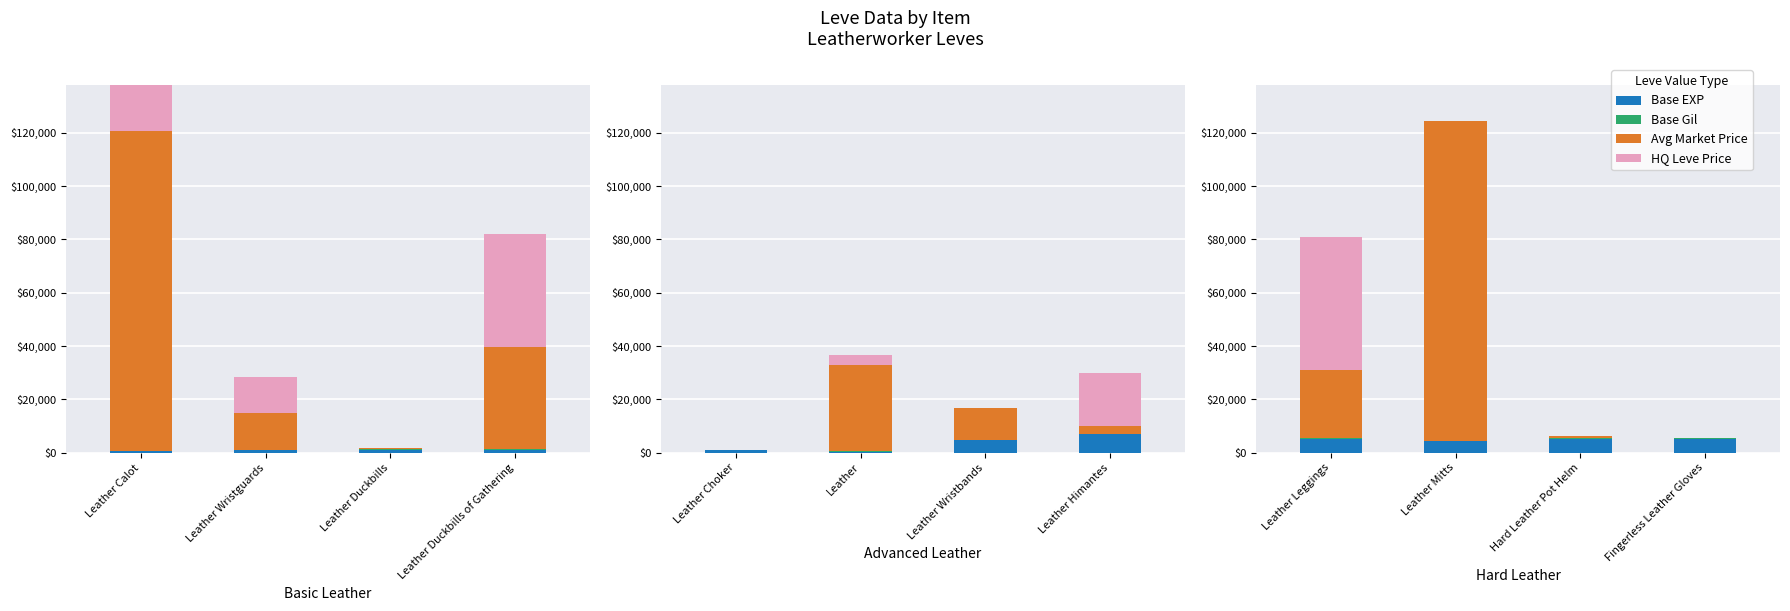

What position from the left is Leather Leggings?

1